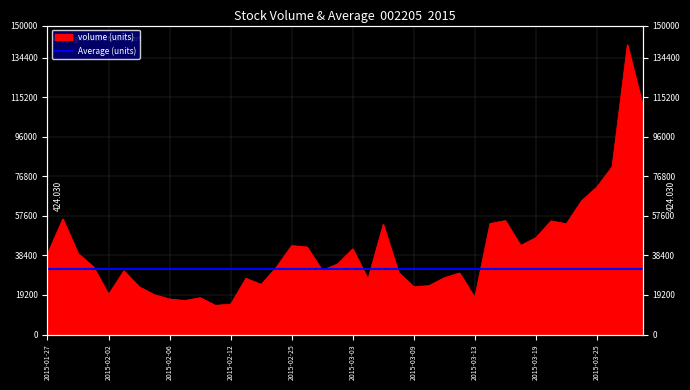

What is the difference between the maximum and second lowest values?

125949.2